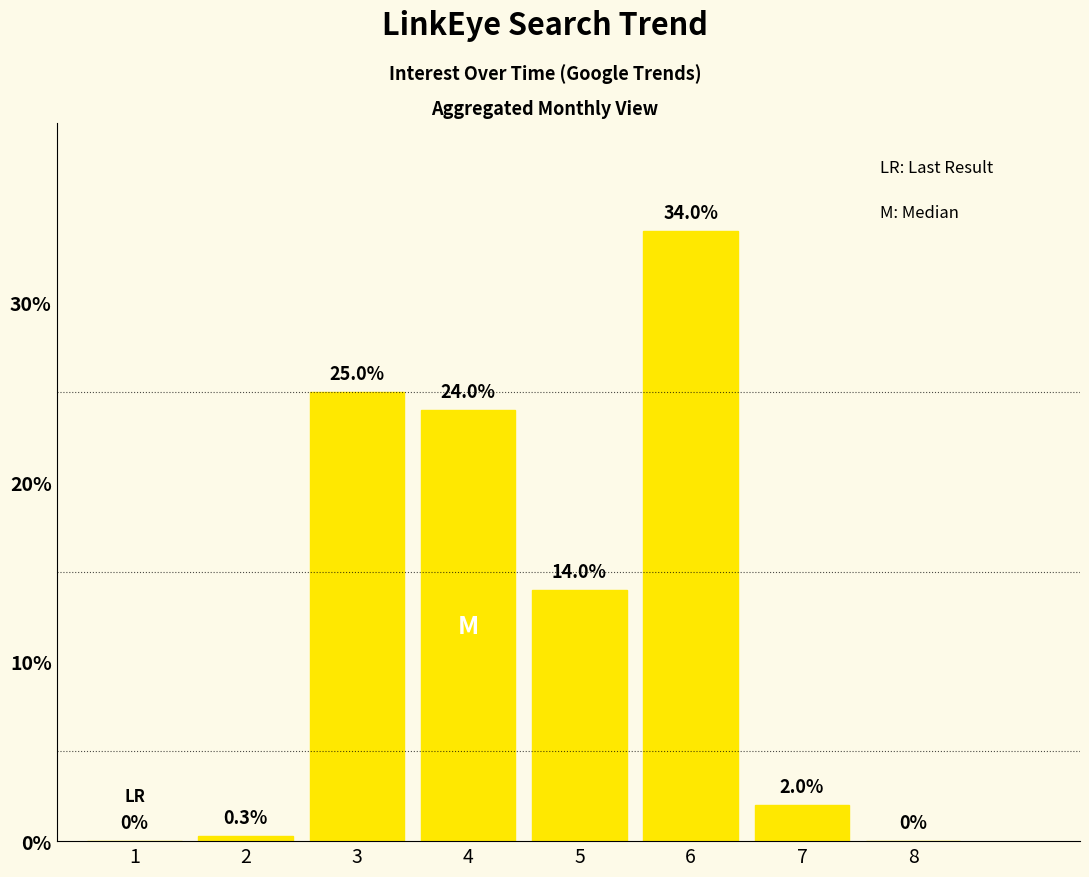

Reading left to right, what are all the values shown in this chart?

1=0.0	2=0.3	3=25.0	4=24.0	5=14.0	6=34.0	7=2.0	8=0.0